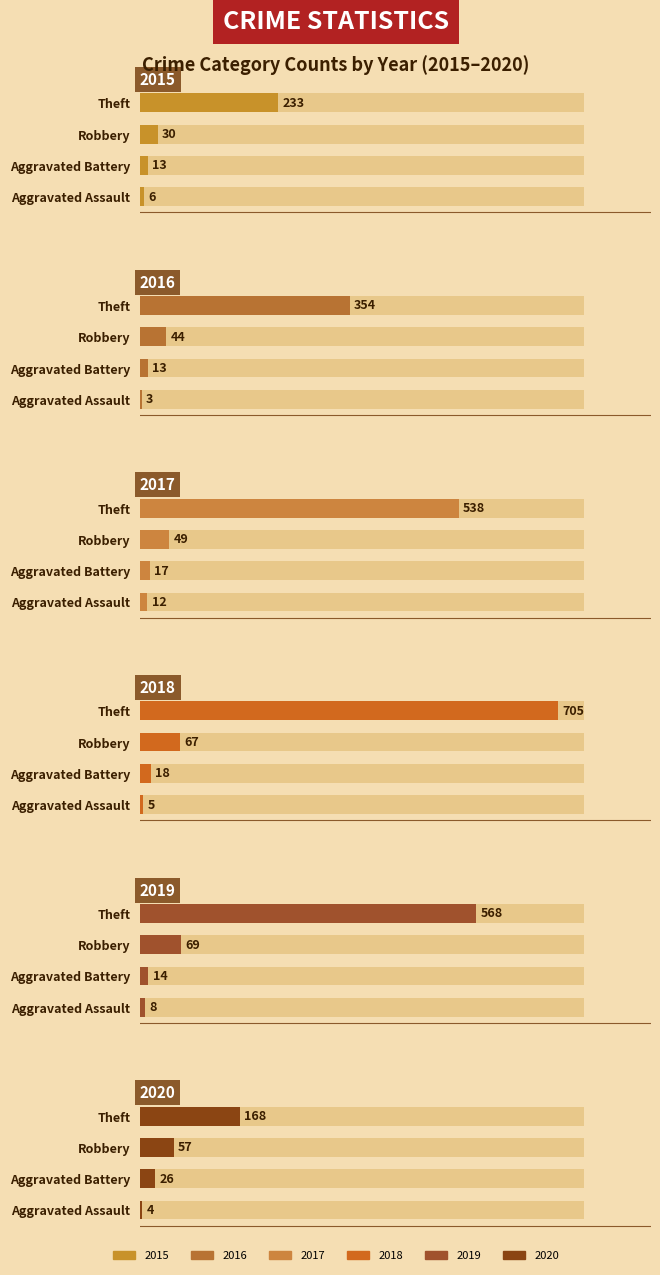

Reading left to right, what are all the values shown in this chart?

2015: Aggravated Assault=6	Aggravated Battery=13	Robbery=30	Theft=233
2016: Aggravated Assault=3	Aggravated Battery=13	Robbery=44	Theft=354
2017: Aggravated Assault=12	Aggravated Battery=17	Robbery=49	Theft=538
2018: Aggravated Assault=5	Aggravated Battery=18	Robbery=67	Theft=705
2019: Aggravated Assault=8	Aggravated Battery=14	Robbery=69	Theft=568
2020: Aggravated Assault=4	Aggravated Battery=26	Robbery=57	Theft=168